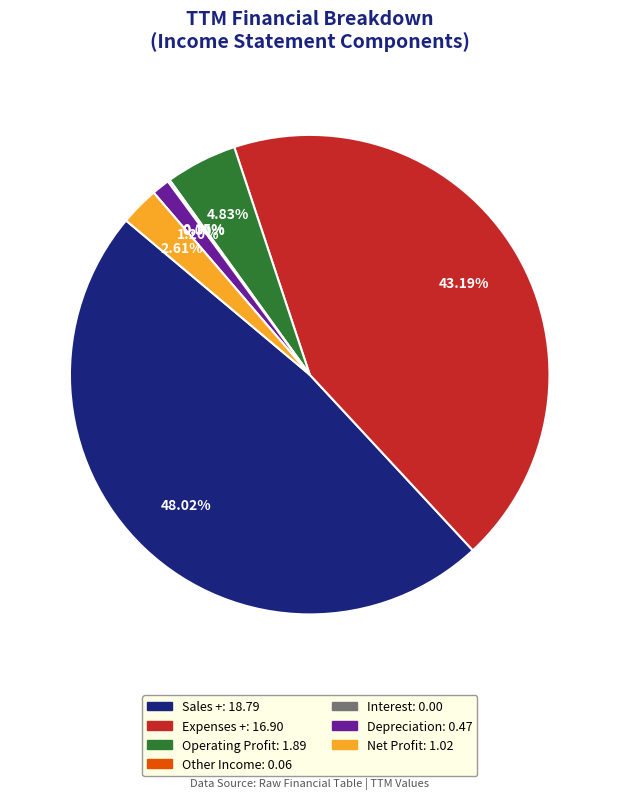

Rank the categories by value from highest to lowest.

Sales +, Expenses +, Operating Profit, Net Profit, Depreciation, Other Income, Interest